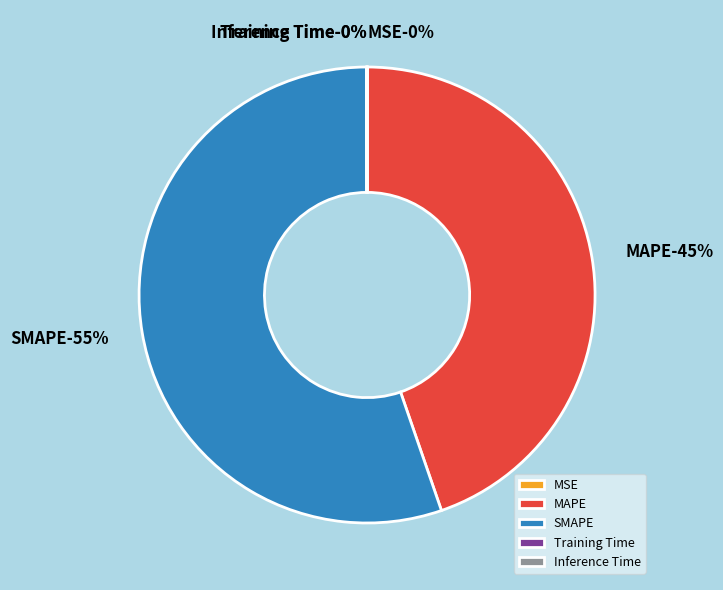

Rank the categories by value from highest to lowest.

SMAPE, MAPE, MSE, Inference Time, Training Time